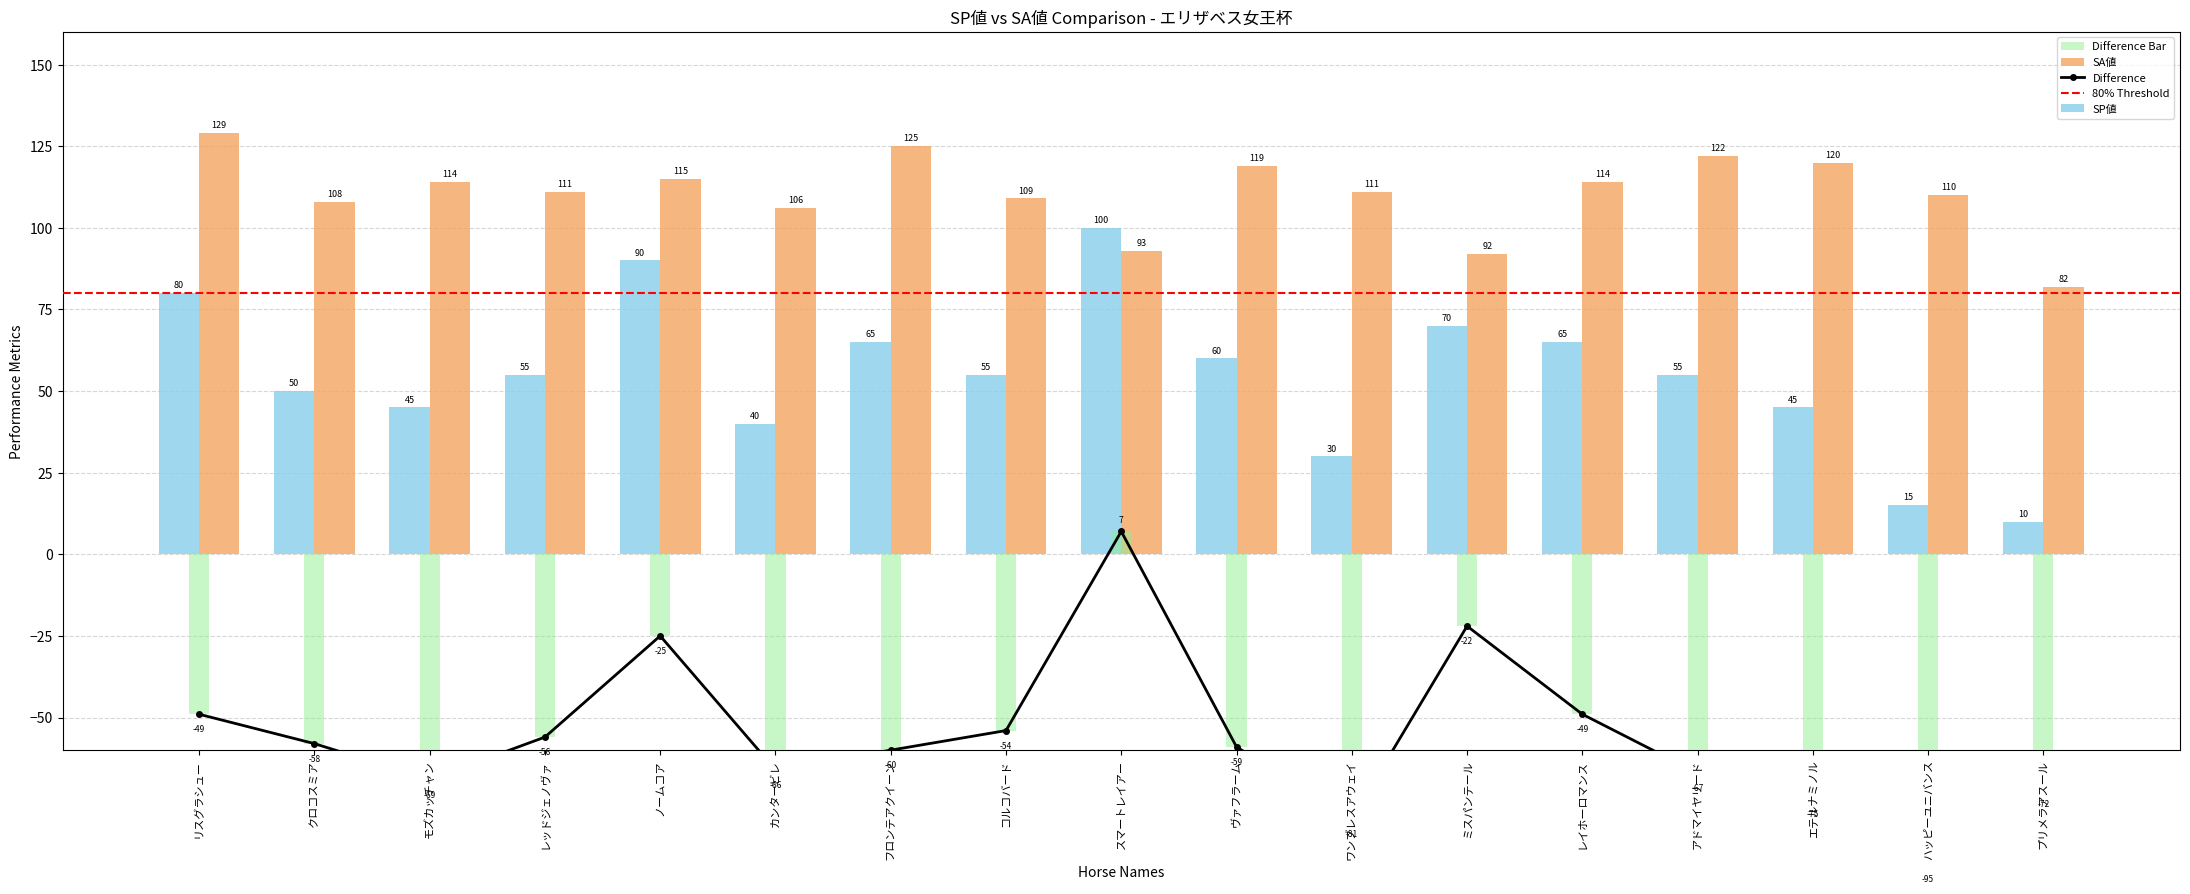

At which label does AG値 reach its peak?

リスグラシュー